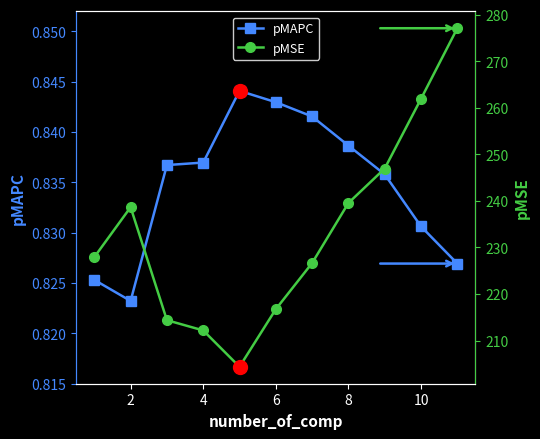

What is the difference between the maximum and minimum values in the pMSE series?

72.7